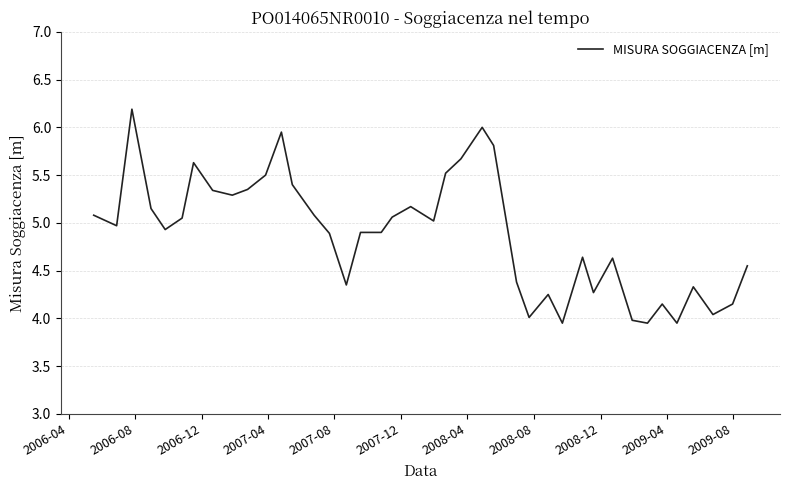

What is the difference between the maximum and minimum values?

2.2